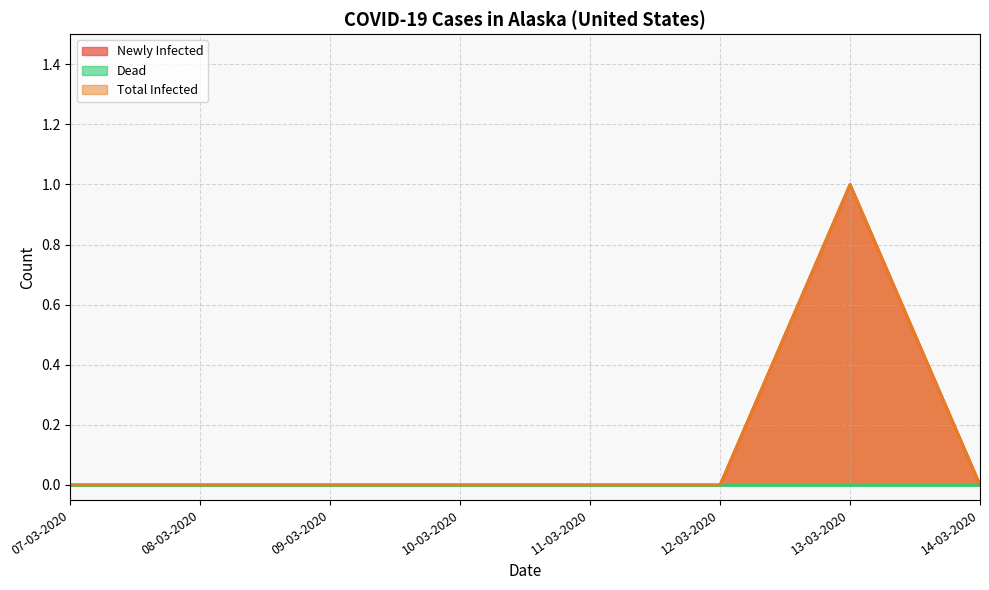

Where is Newly Infected nearest to the value 0?

07-03-2020